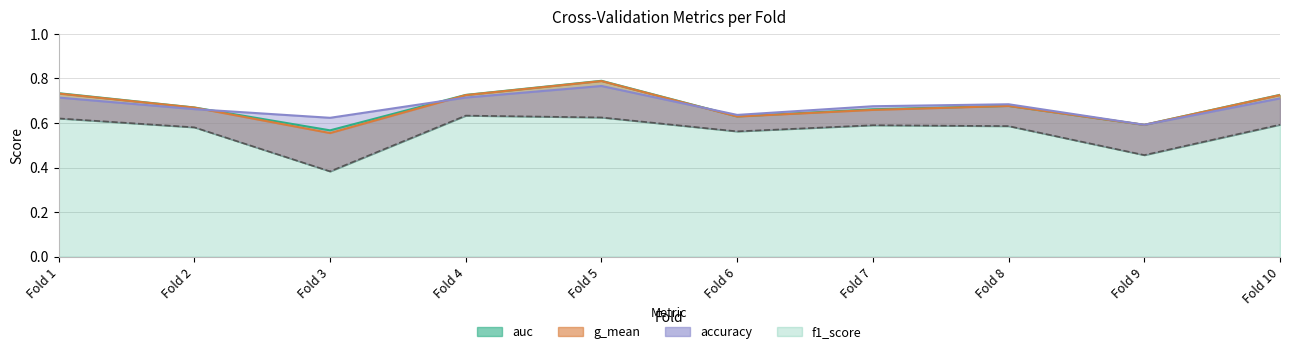

At which label is f1_score closest to 0?

3